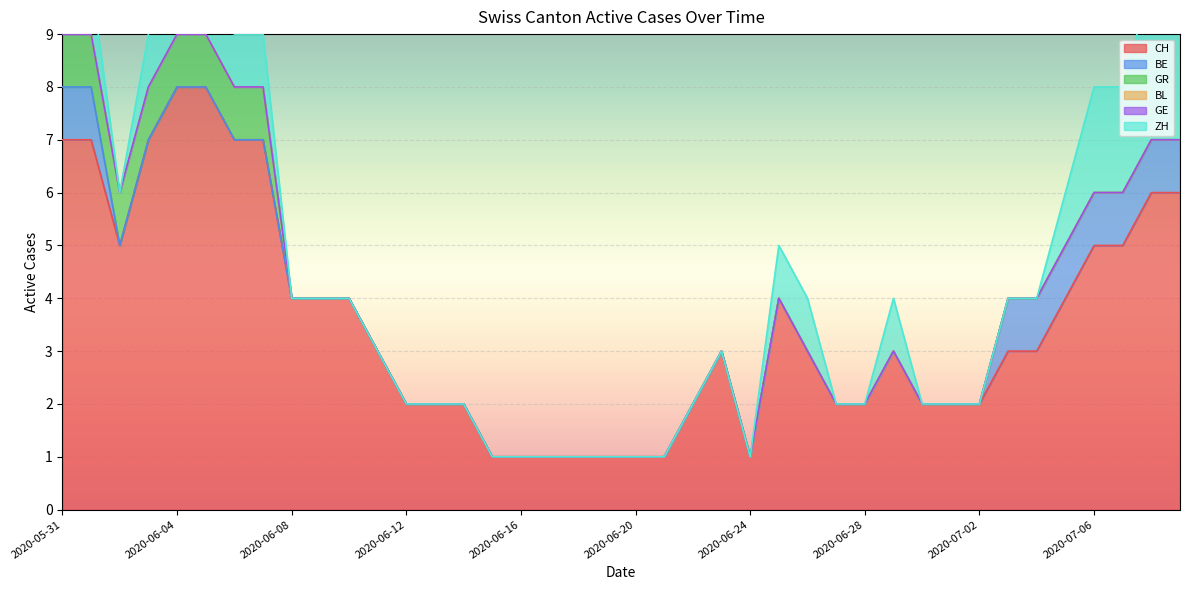

What is the label of the 7th point from the right?

2020-07-03